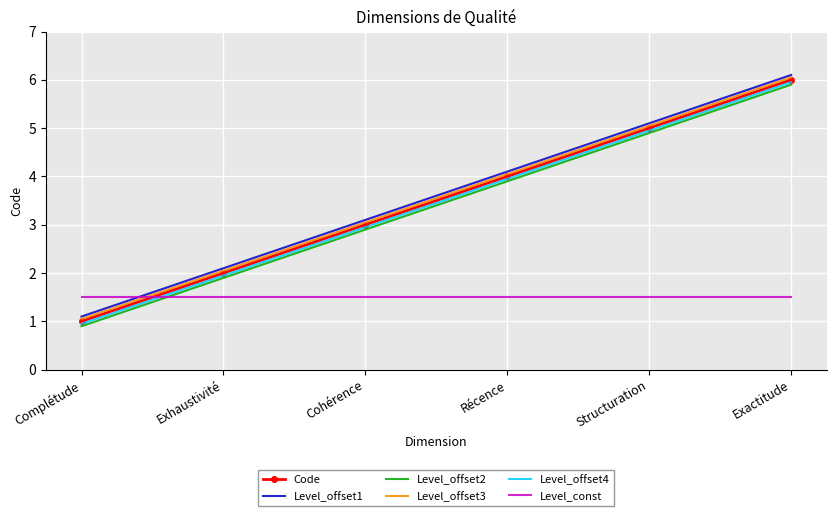

What are all the series names shown in the legend?

Code, Level_offset1, Level_offset2, Level_offset3, Level_offset4, Level_const